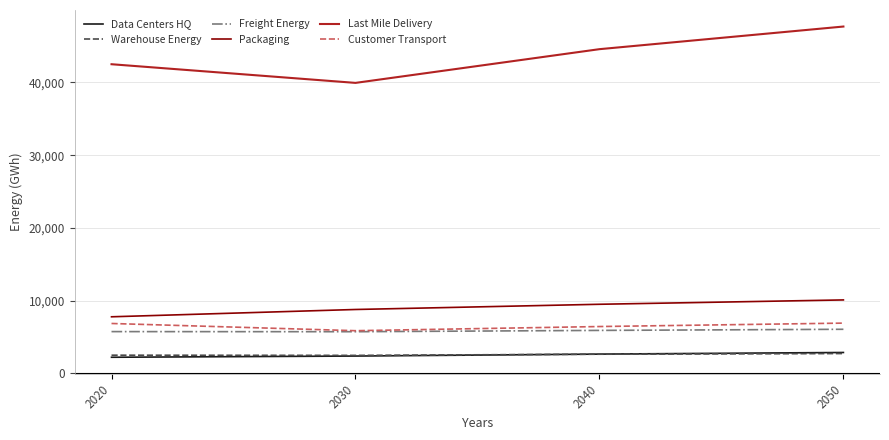

True or false: Data Centers HQ has a value of 2629.6 at 2040.

True